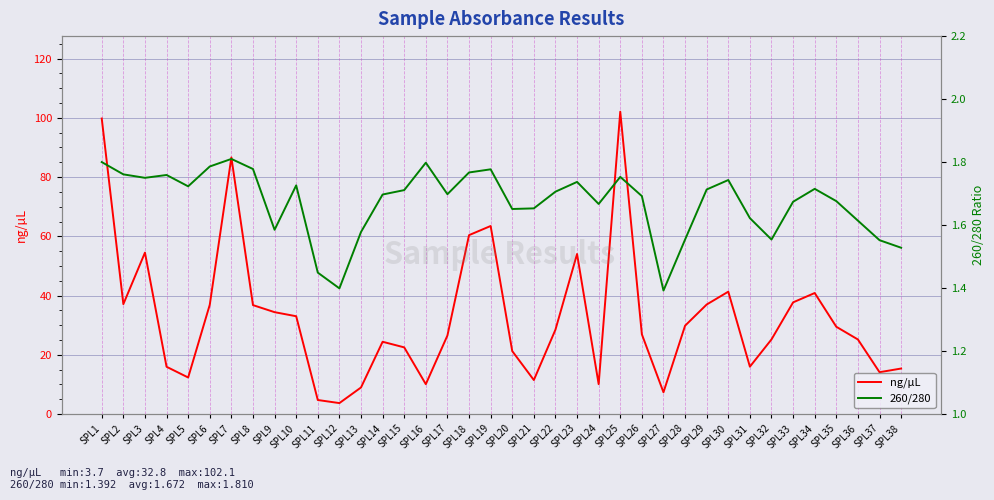

Reading right to left, transcribe all the data shown in this chart.

ng/µL: SPL38=15.4	SPL37=14.1	SPL36=25.2	SPL35=29.5	SPL34=40.9	SPL33=37.7	SPL32=25.2	SPL31=16.0	SPL30=41.3	SPL29=37.0	SPL28=29.8	SPL27=7.3	SPL26=26.9	SPL25=102.1	SPL24=10.1	SPL23=54.0	SPL22=28.5	SPL21=11.5	SPL20=21.2	SPL19=63.5	SPL18=60.4	SPL17=26.5	SPL16=10.1	SPL15=22.5	SPL14=24.4	SPL13=9.0	SPL12=3.7	SPL11=4.7	SPL10=33.0	SPL9=34.4	SPL8=36.8	SPL7=86.6	SPL6=36.9	SPL5=12.3	SPL4=16.0	SPL3=54.5	SPL2=37.1	SPL1=99.8
260/280: SPL38=1.5	SPL37=1.6	SPL36=1.6	SPL35=1.7	SPL34=1.7	SPL33=1.7	SPL32=1.6	SPL31=1.6	SPL30=1.7	SPL29=1.7	SPL28=1.6	SPL27=1.4	SPL26=1.7	SPL25=1.8	SPL24=1.7	SPL23=1.7	SPL22=1.7	SPL21=1.7	SPL20=1.7	SPL19=1.8	SPL18=1.8	SPL17=1.7	SPL16=1.8	SPL15=1.7	SPL14=1.7	SPL13=1.6	SPL12=1.4	SPL11=1.4	SPL10=1.7	SPL9=1.6	SPL8=1.8	SPL7=1.8	SPL6=1.8	SPL5=1.7	SPL4=1.8	SPL3=1.8	SPL2=1.8	SPL1=1.8